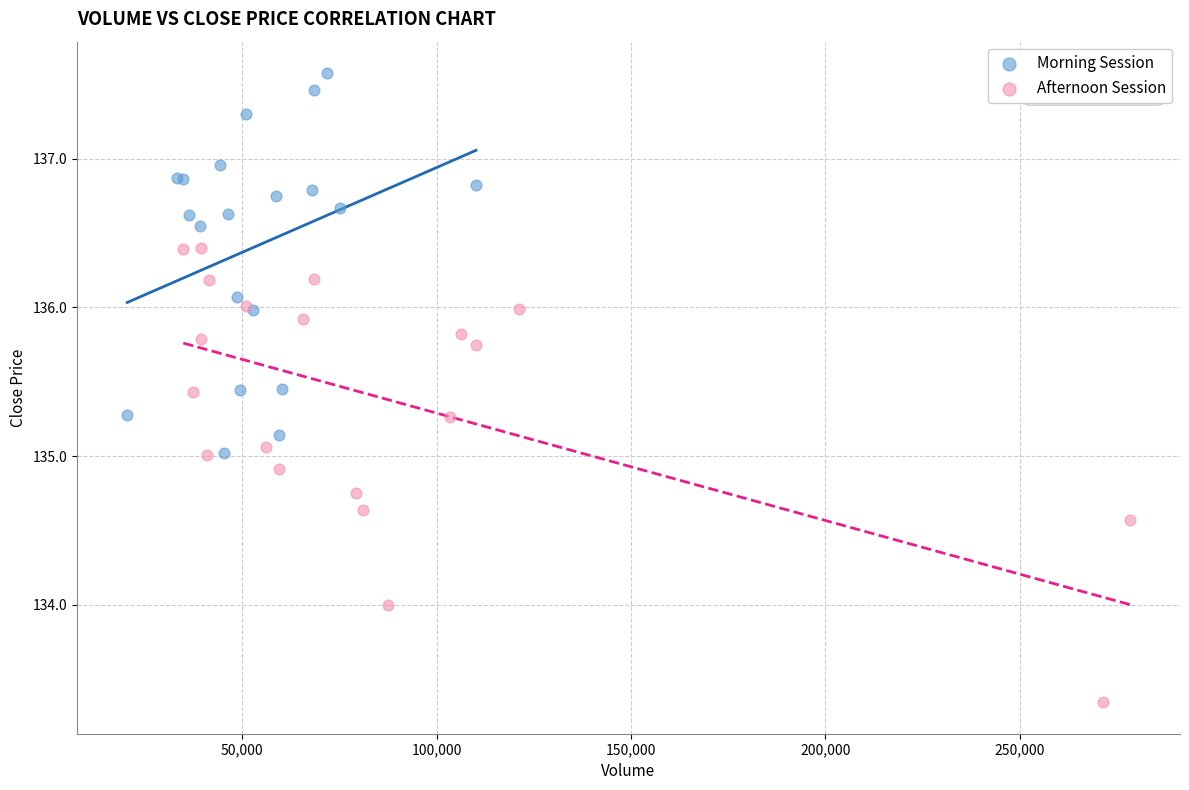

Which series reaches the minimum Y coordinate?

Afternoon Session